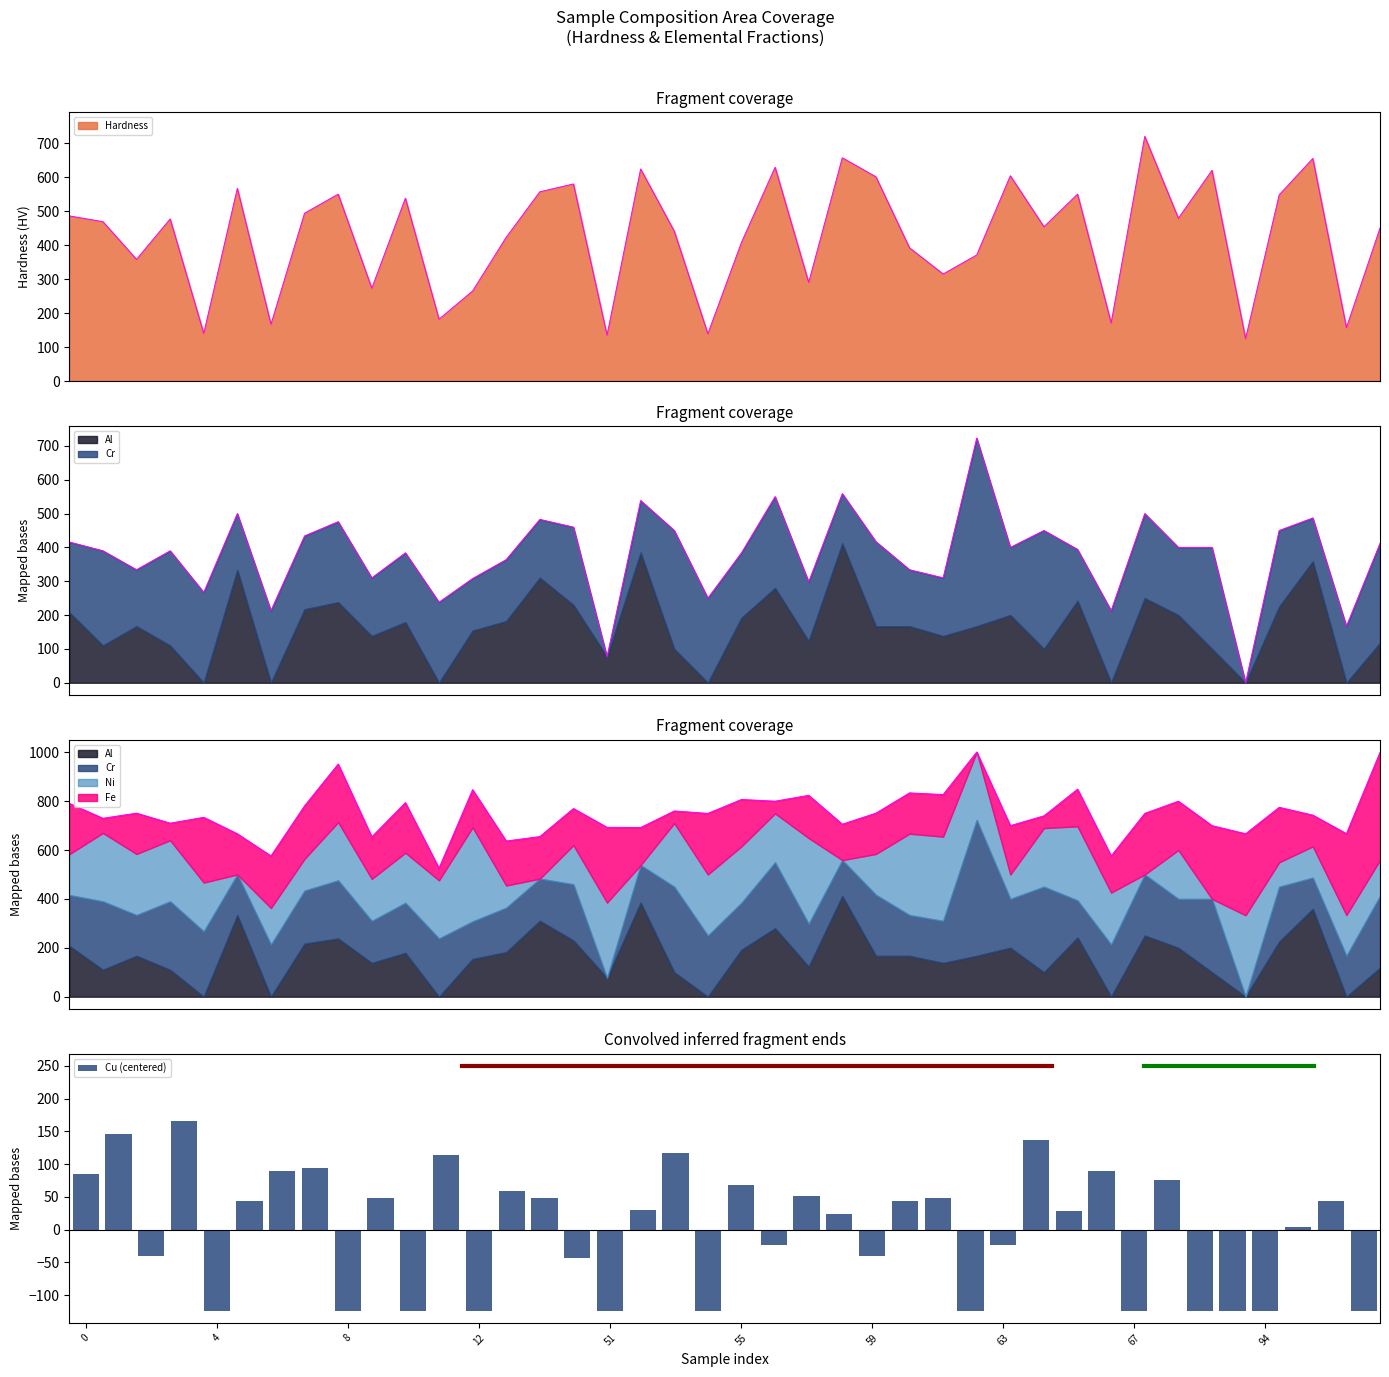

True or false: Cu (centered) has a value of -209.4 at 94.

False